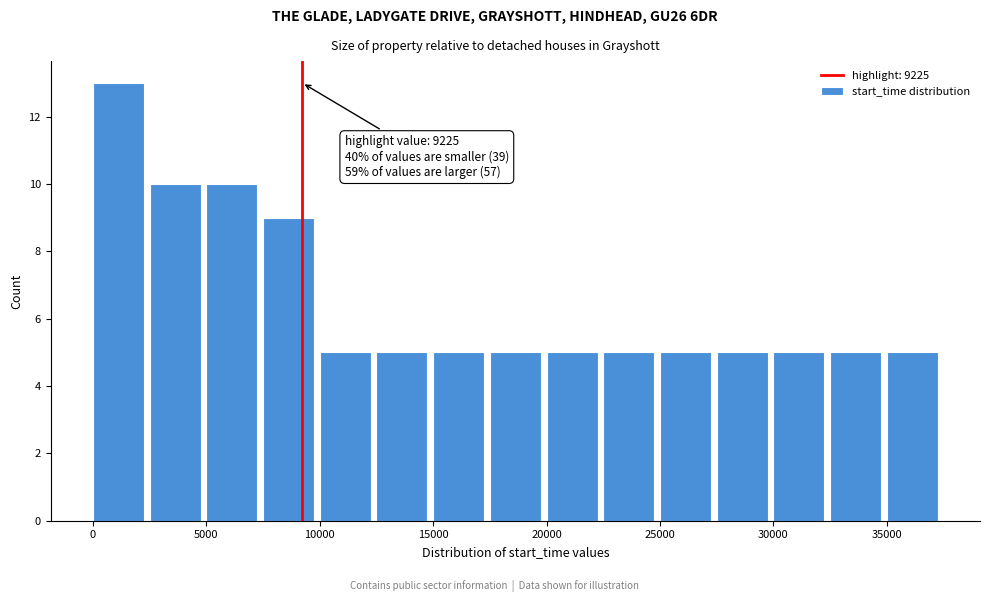

Which range on the x-axis has the tallest bar?

0 to 2500